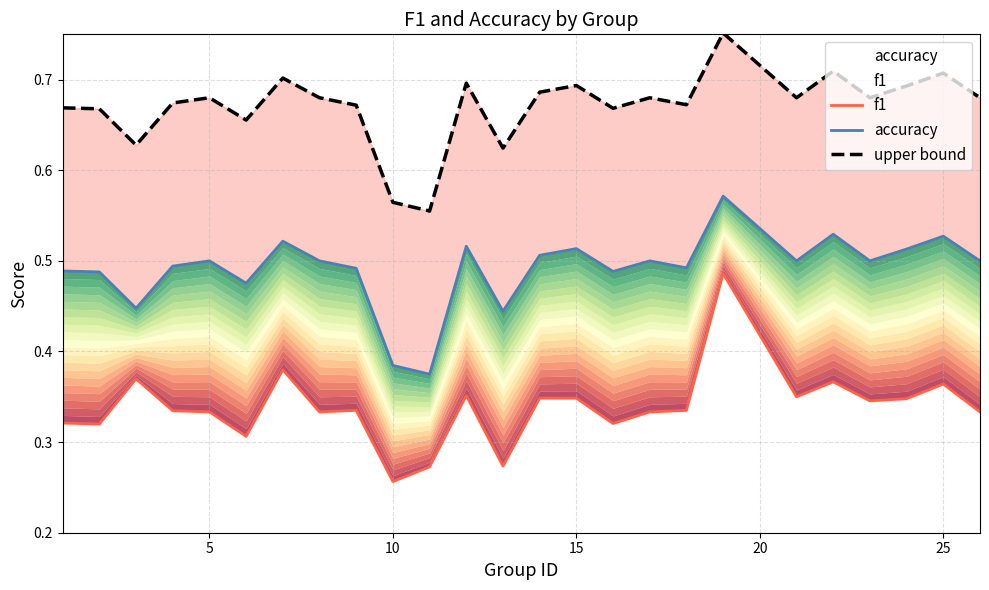

Does the chart have visible grid lines?

Yes